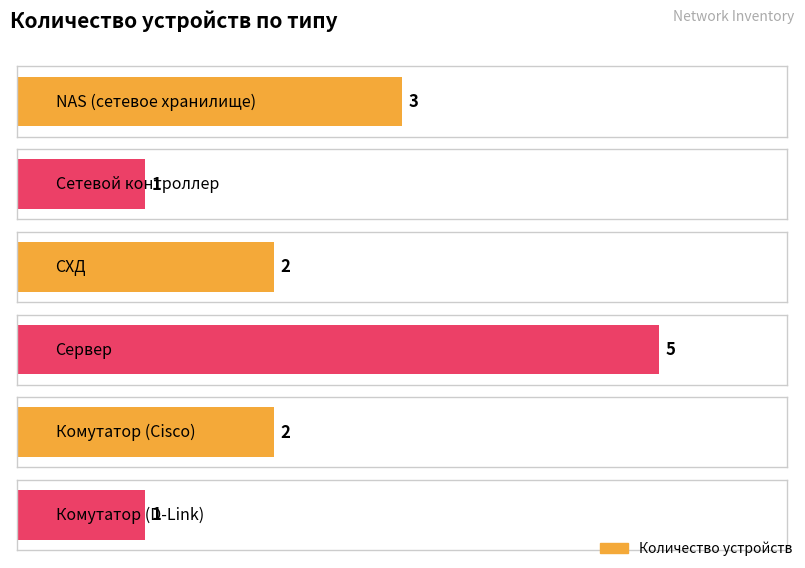

What is the label of the 1st bar from the left?

NAS (сетевое хранилище)